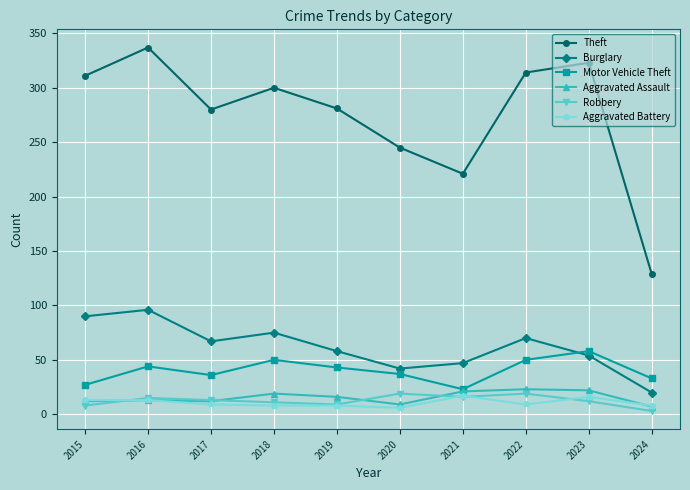

True or false: Burglary and Aggravated Battery cross at least once.

False